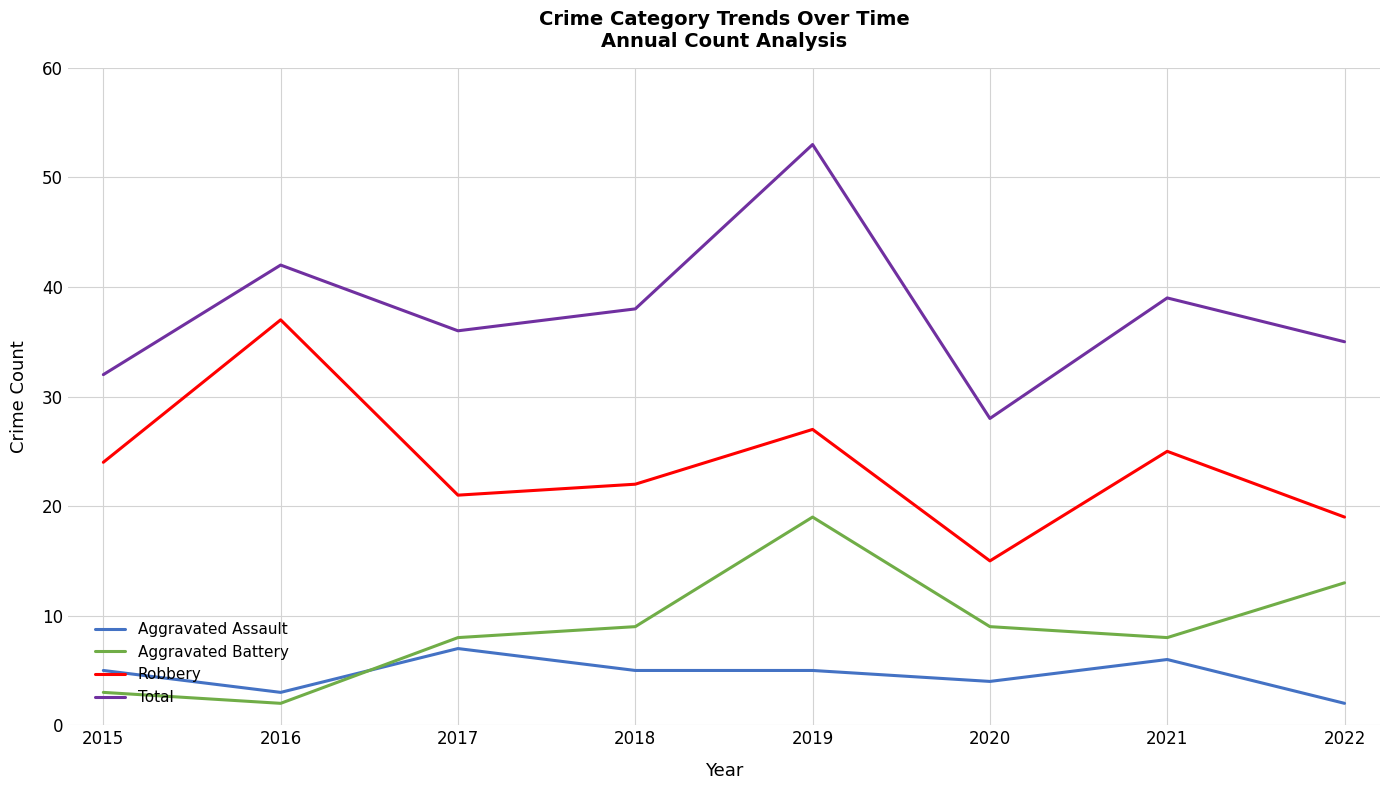

What is the average value of the Aggravated Assault series?

5